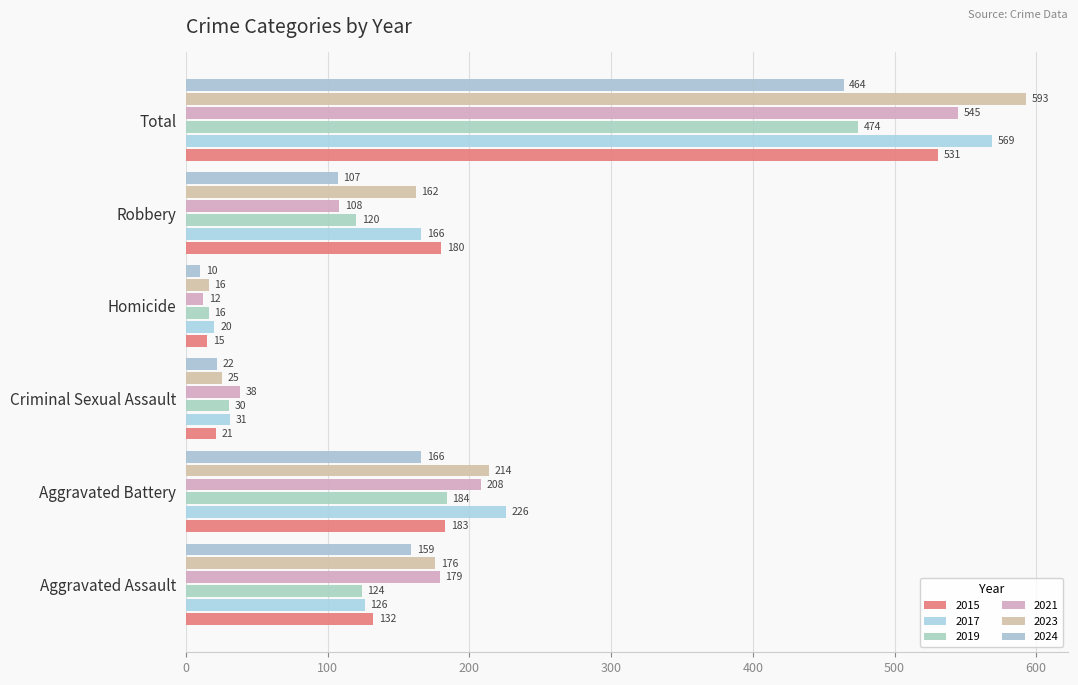

What is the minimum value shown in the chart?

10